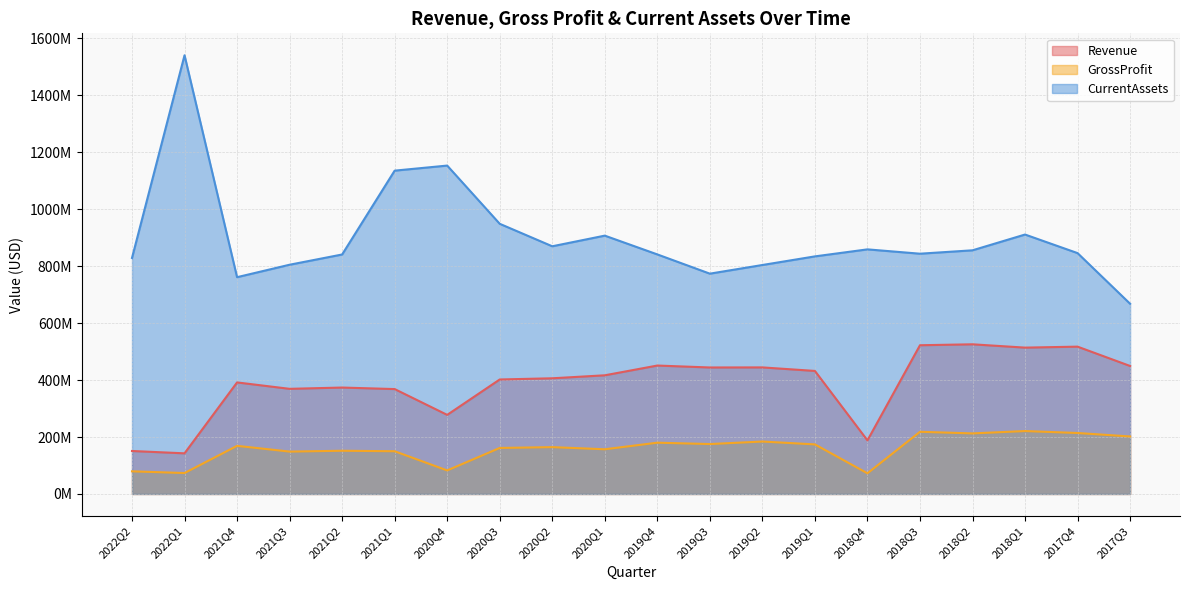

What is the difference between the GrossProfit values at 2021Q3 and 2019Q4?

31261000